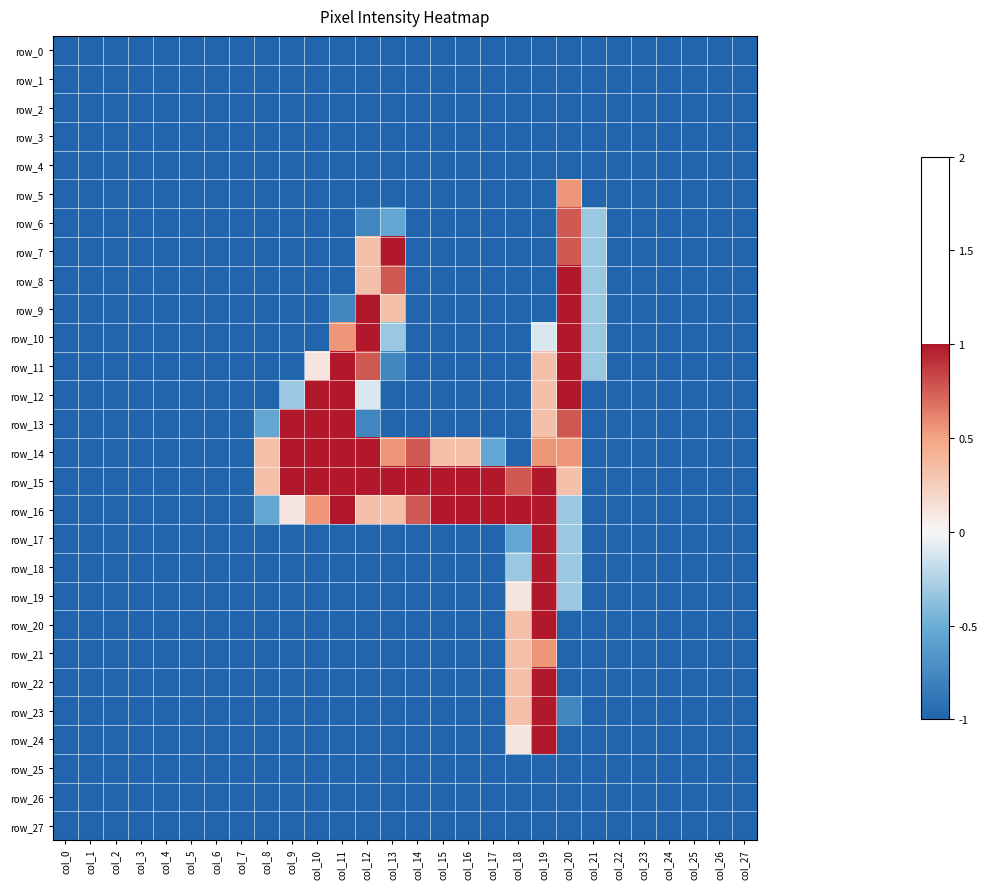

The row_21 series shows -1.0 at col_15. True or false?

True